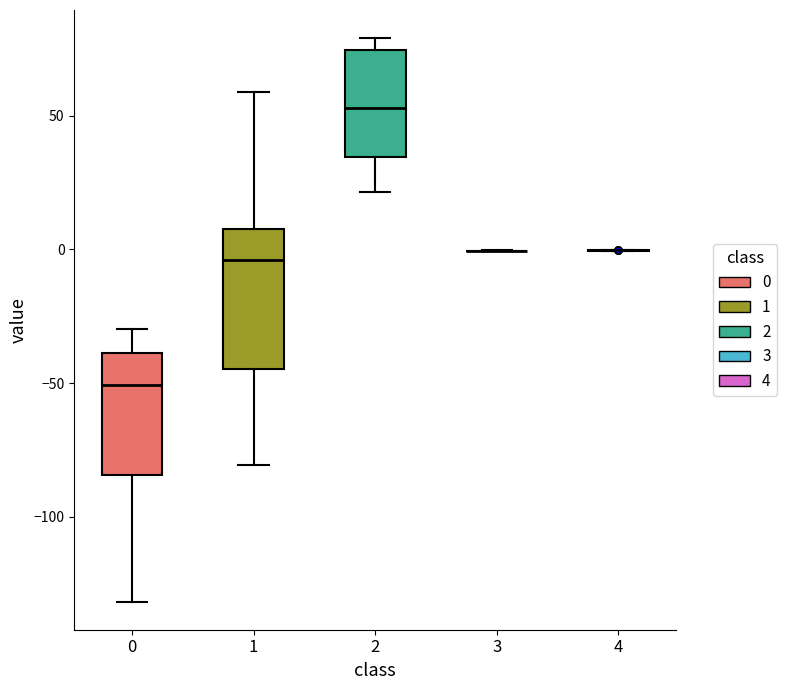

Reading left to right, read every box against the y-axis: the position of its median line, the range the box covers, and the ends of its whiskers. The values are not printed on the chart, so give them approximately, as read against the axis.

0: median -50, box -85 to -40, whiskers -130 to -30
1: median -5, box -45 to 10, whiskers -80 to 60
2: median 55, box 35 to 75, whiskers 20 to 80
3: box collapsed to a line at 0, whiskers 0 to 0
4: box collapsed to a line at 0, whiskers 0 to 0